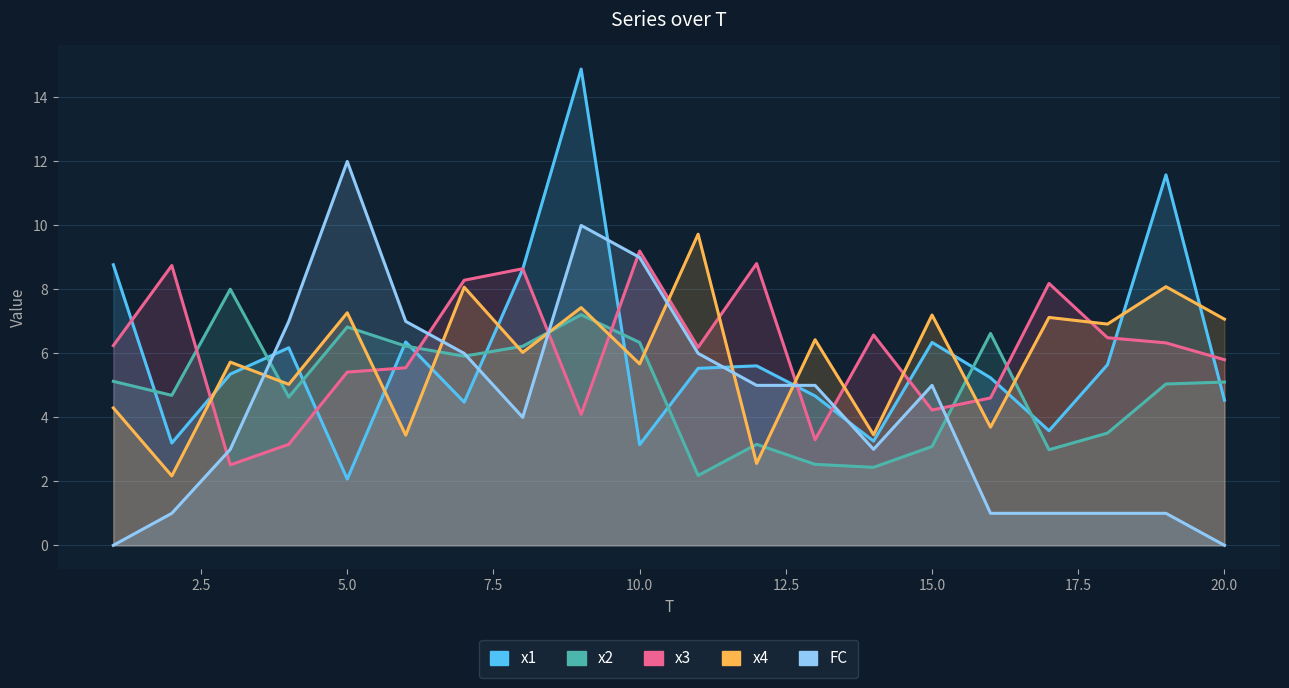

The value of x2 at 15.0 is 1.1. True or false?

False